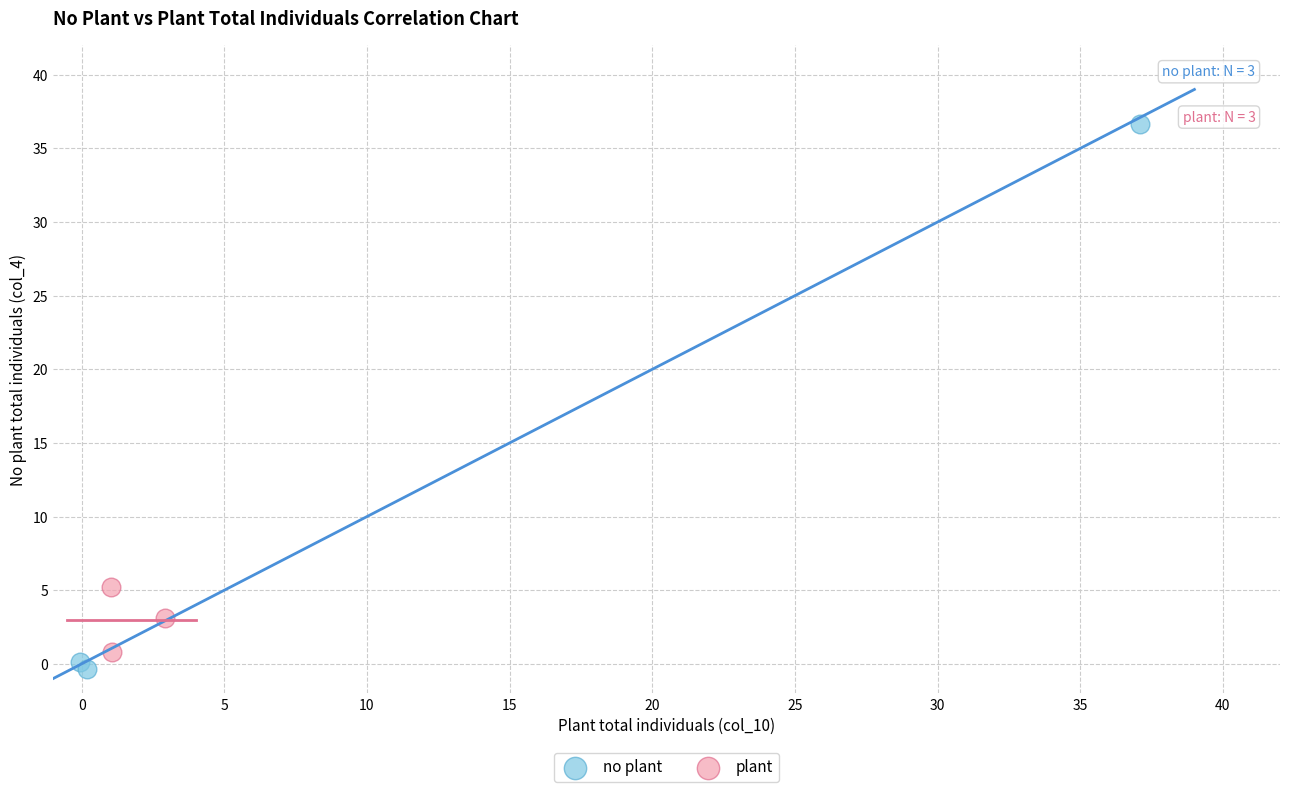

Which series has the widest spread of Y values?

no plant